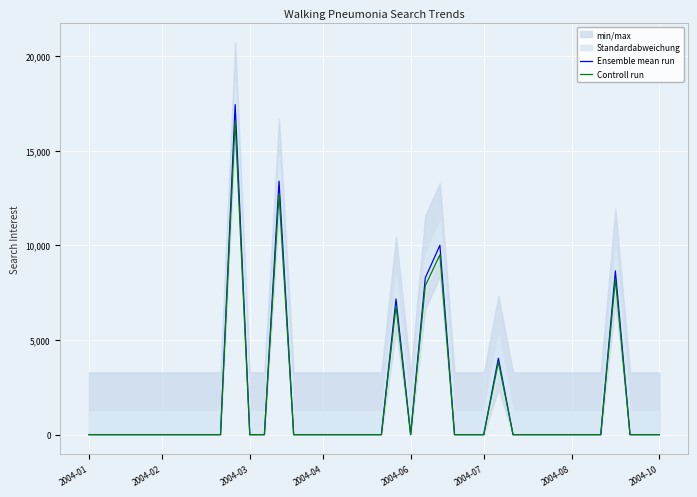

Is this an area chart (filled region under the line)?

No